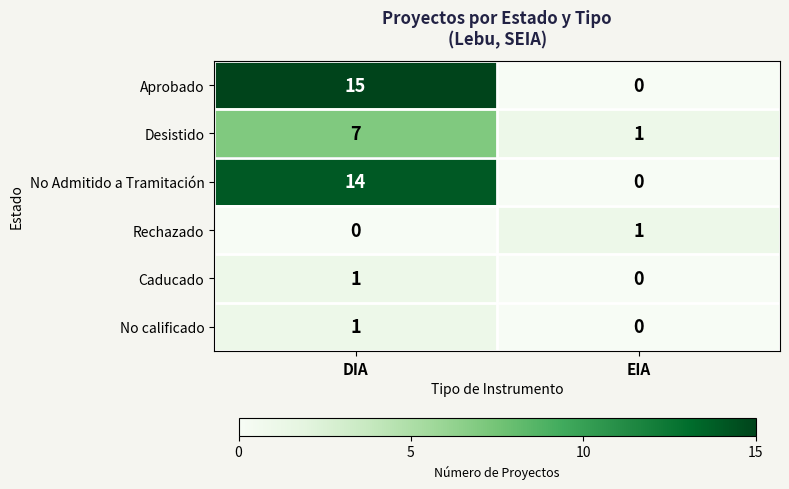

Is it true that Rechazado equals 0 at EIA?

False